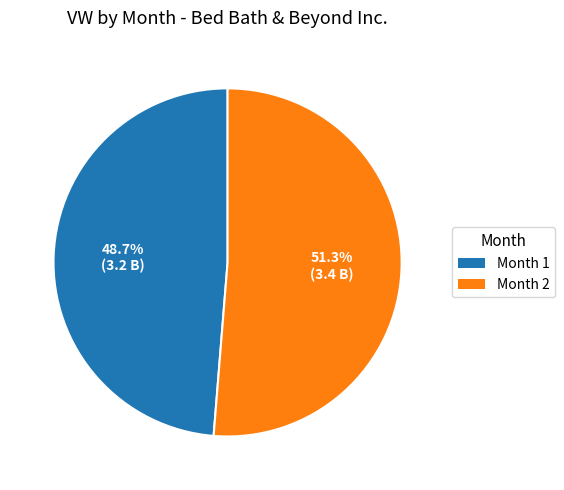

Which slice represents more than half of the pie?

Month 2